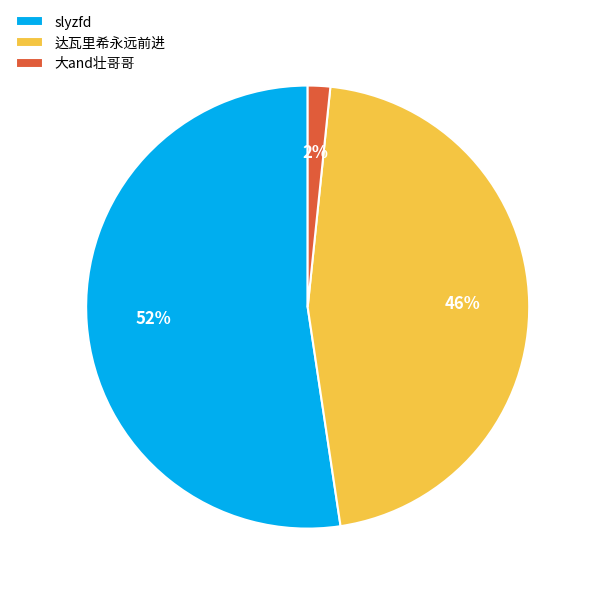

How many slices are in this pie chart?

3